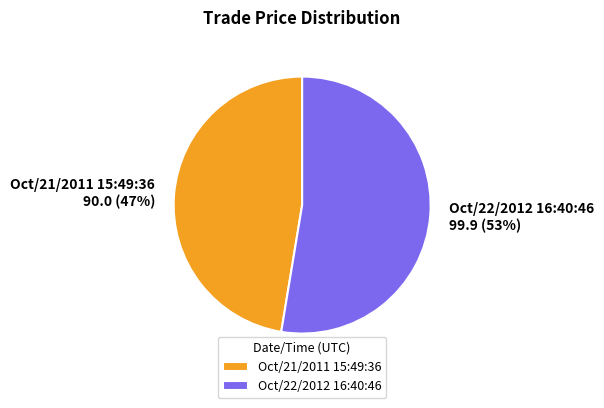

Rank the categories by value from highest to lowest.

Oct/22/2012 16:40:46, Oct/21/2011 15:49:36